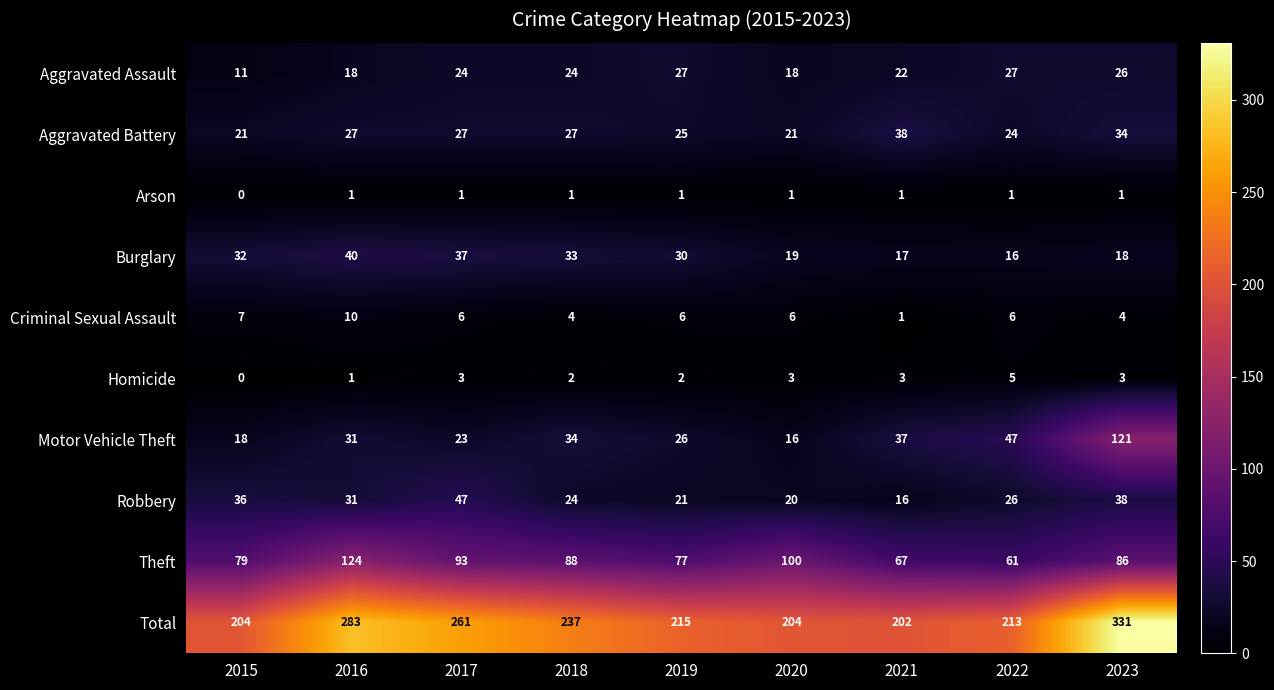

Which series changed the most between 2017 and 2023?

Motor Vehicle Theft